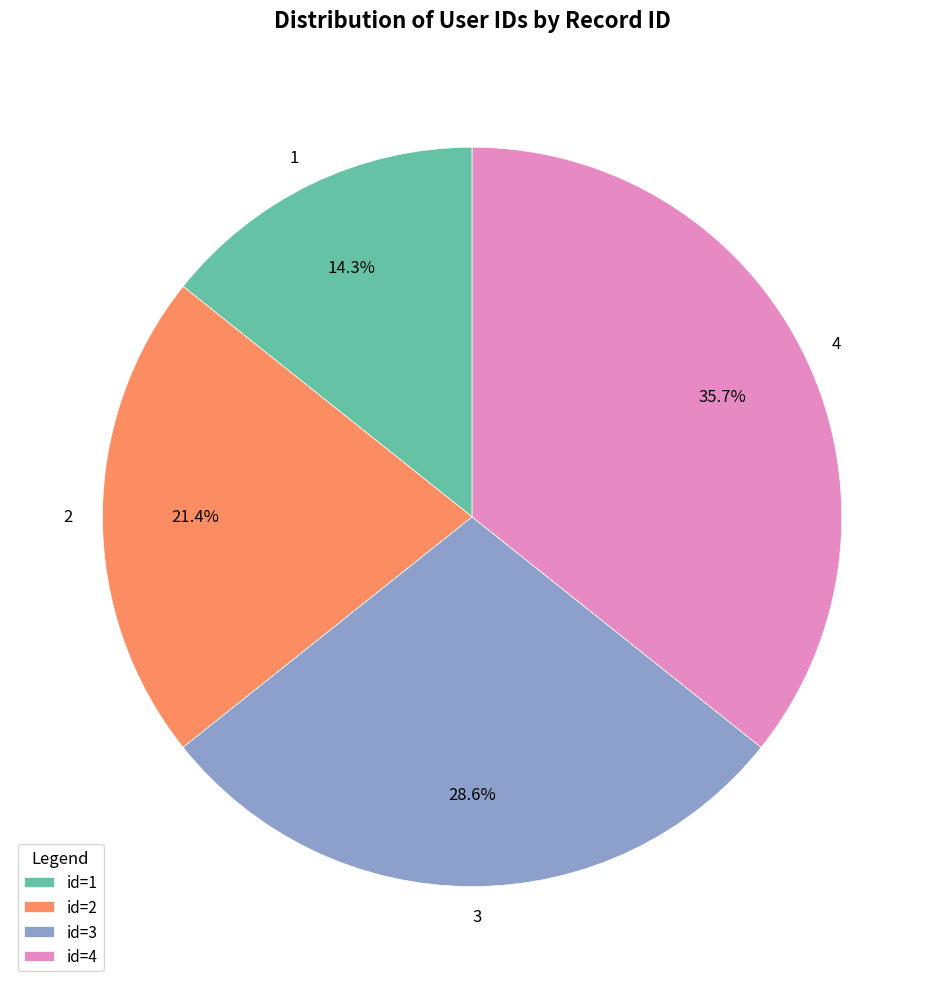

How much of the chart is everything except 3?

71.4%